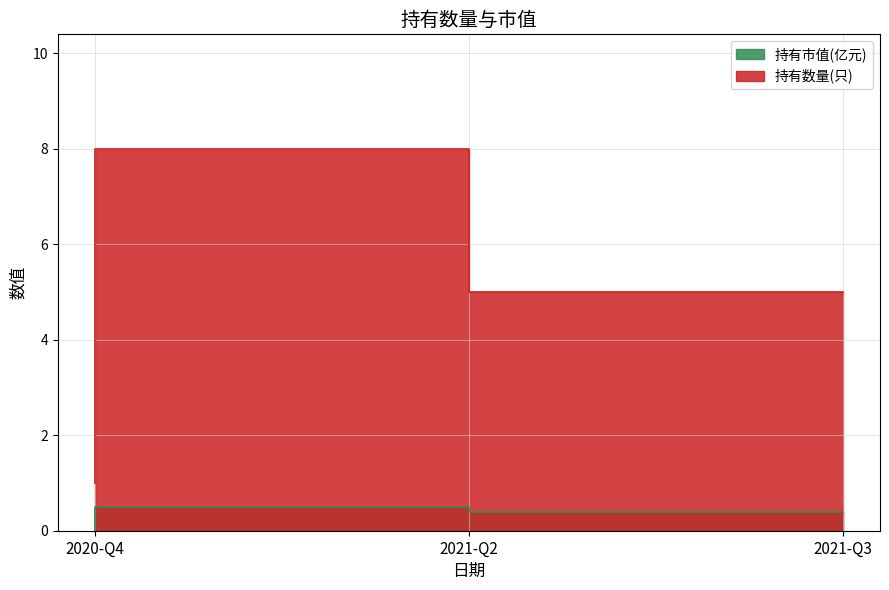

Count the number of categories in the chart.

3